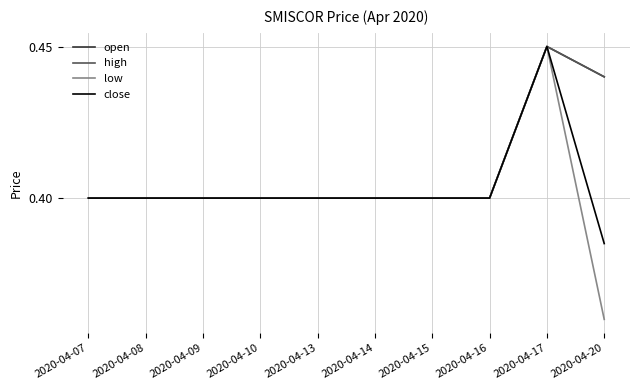

How many interior local peaks does the high series have?

1